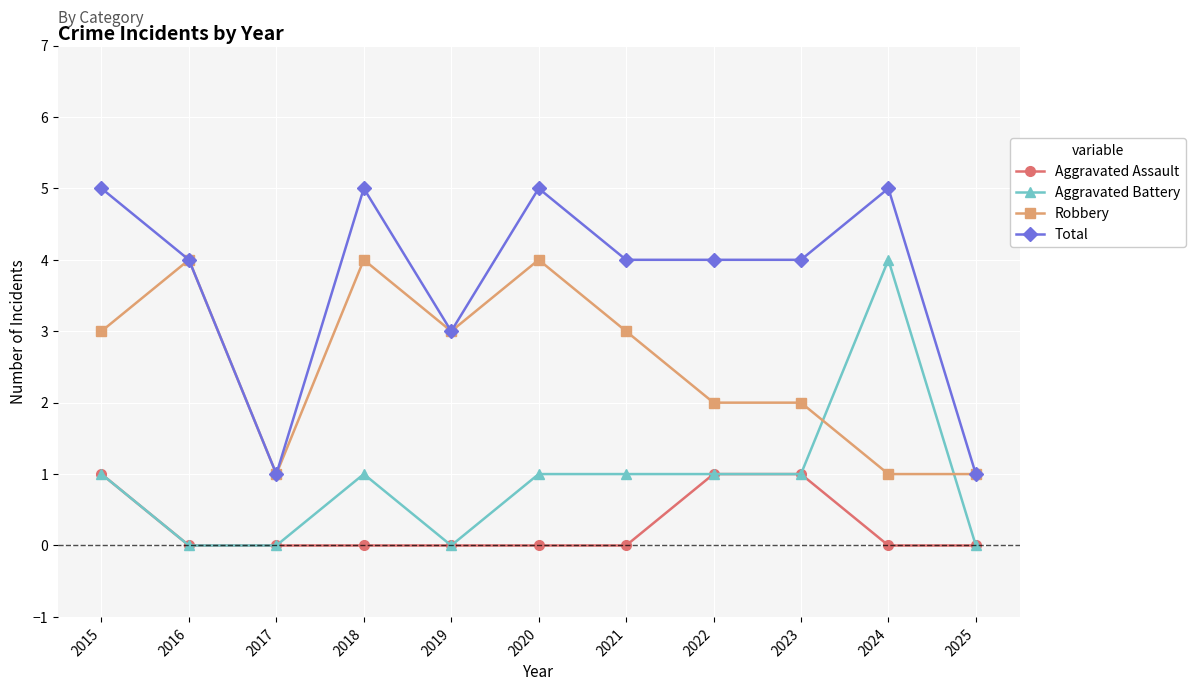

What is the greatest value displayed?

5